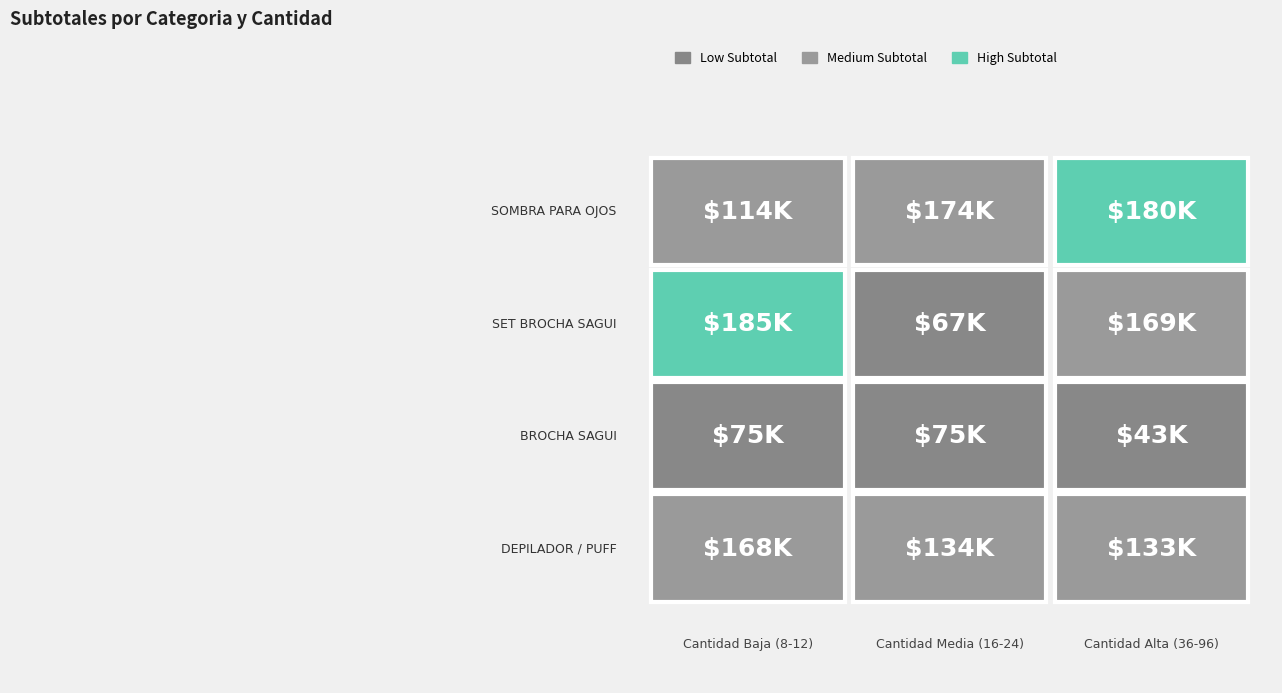

Which series changed the most between 0 and 1?

SET BROCHA SAGUI